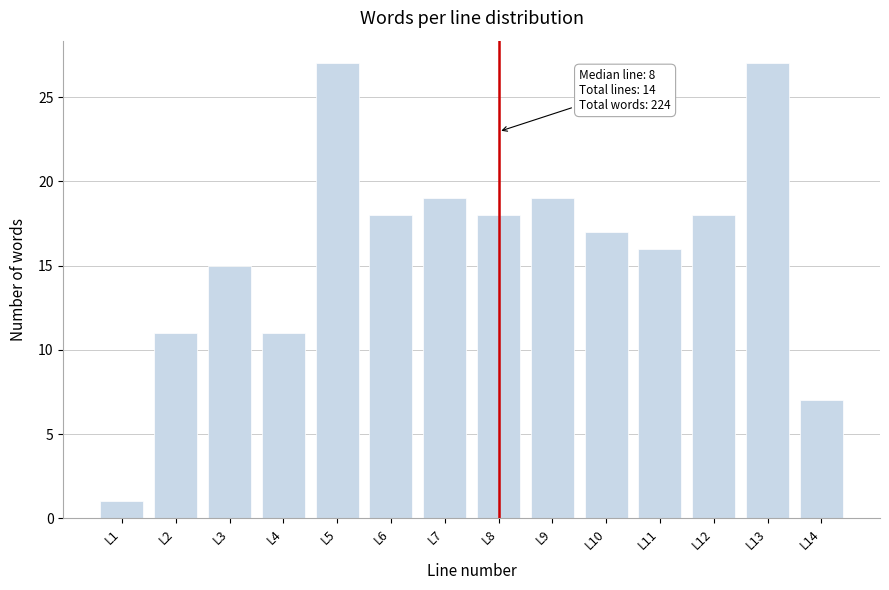

Reading left to right, transcribe all the data shown in this chart.

1	11	15	11	27	18	19	18	19	17	16	18	27	7